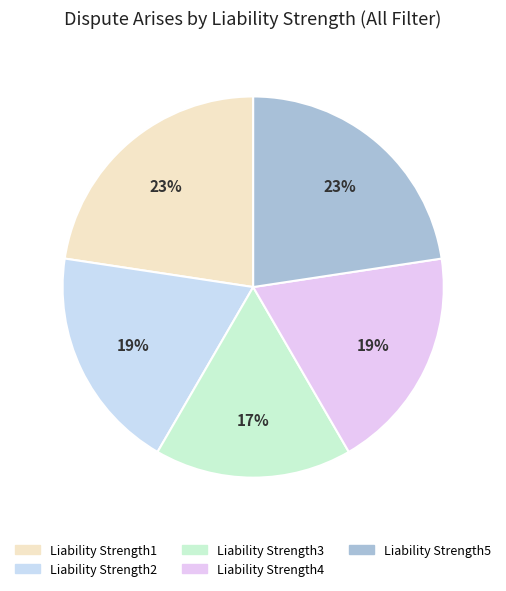

Which has a higher value, Liability Strength2 or Liability Strength1?

Liability Strength1